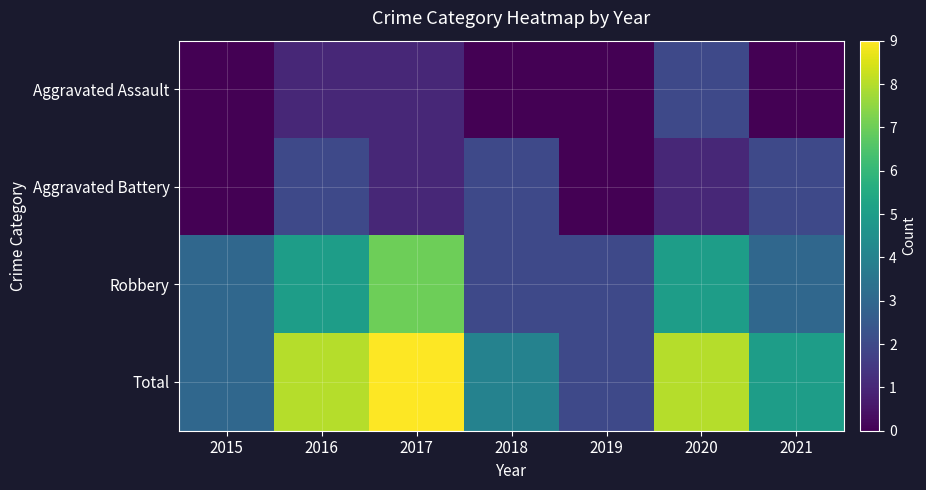

What is the difference between the highest and lowest values at 2021?

5